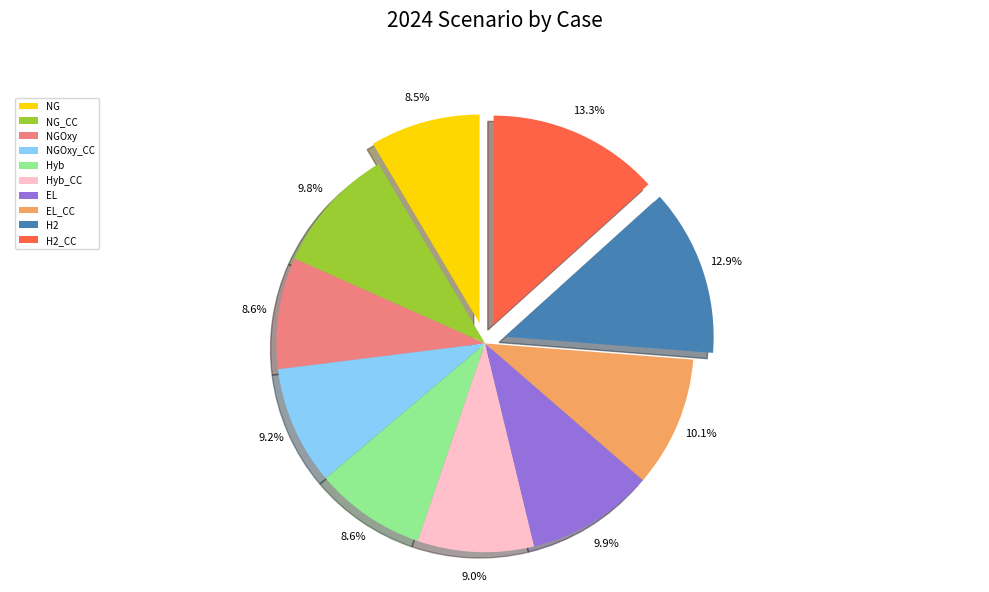

The NGOxy_CC slice represents 14% of the pie. True or false?

False